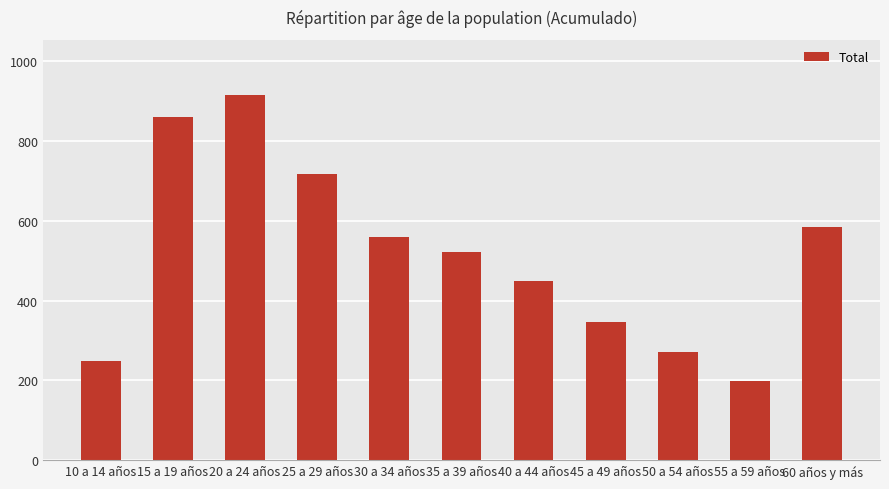

The value at 60 años y más is 585. True or false?

True